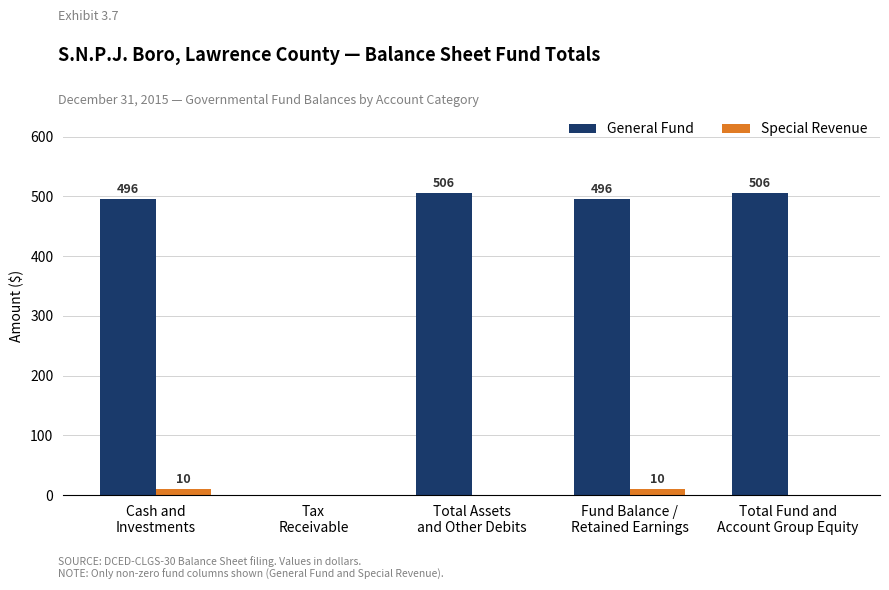

What is the maximum value shown in the chart?

506